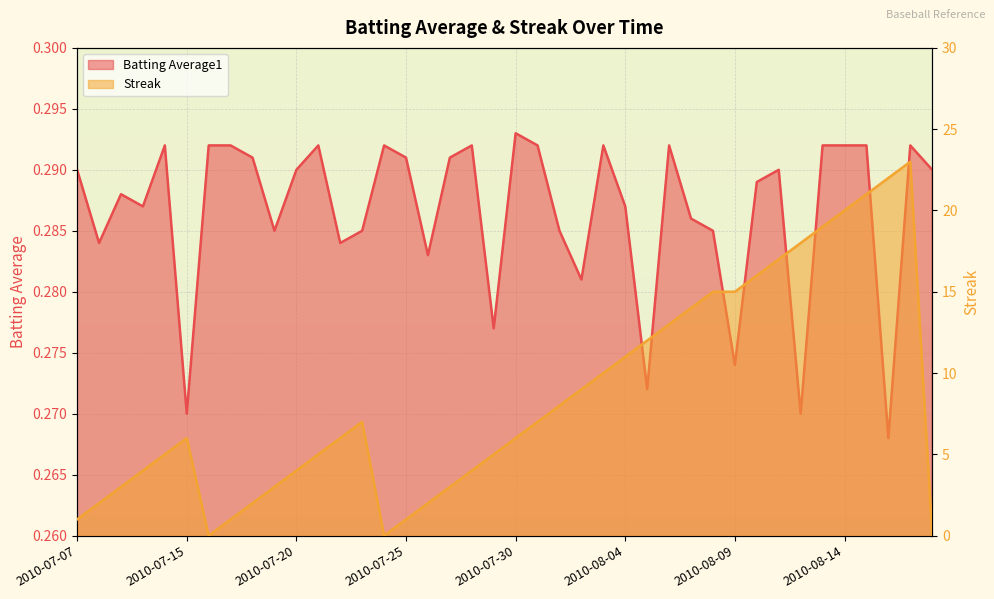

True or false: Streak has a value of 18.8 at 2010-08-05.

False